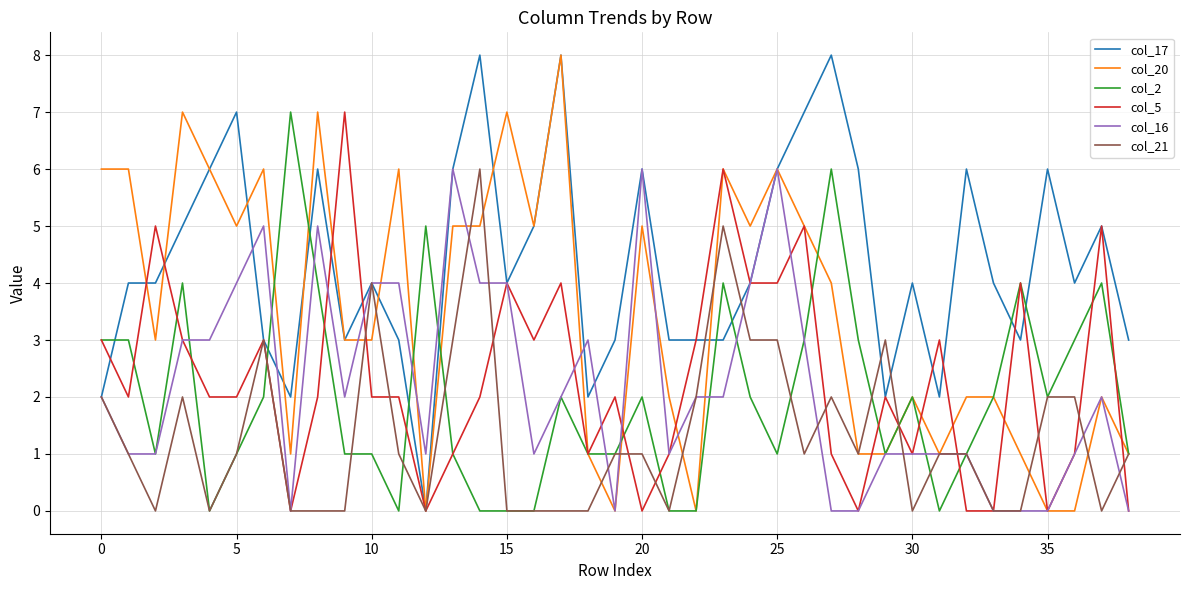

What is the maximum value for col_21?

6